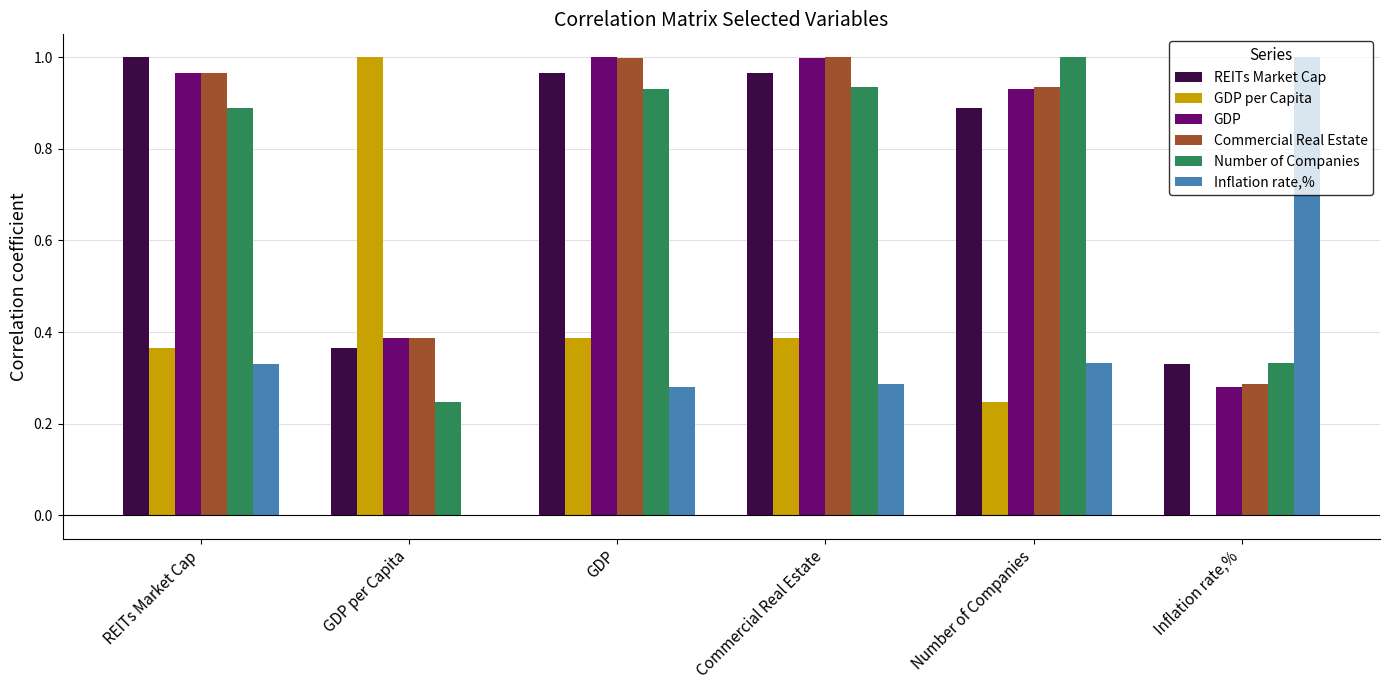

At which label does Number of Companies reach its peak?

Number of Companies